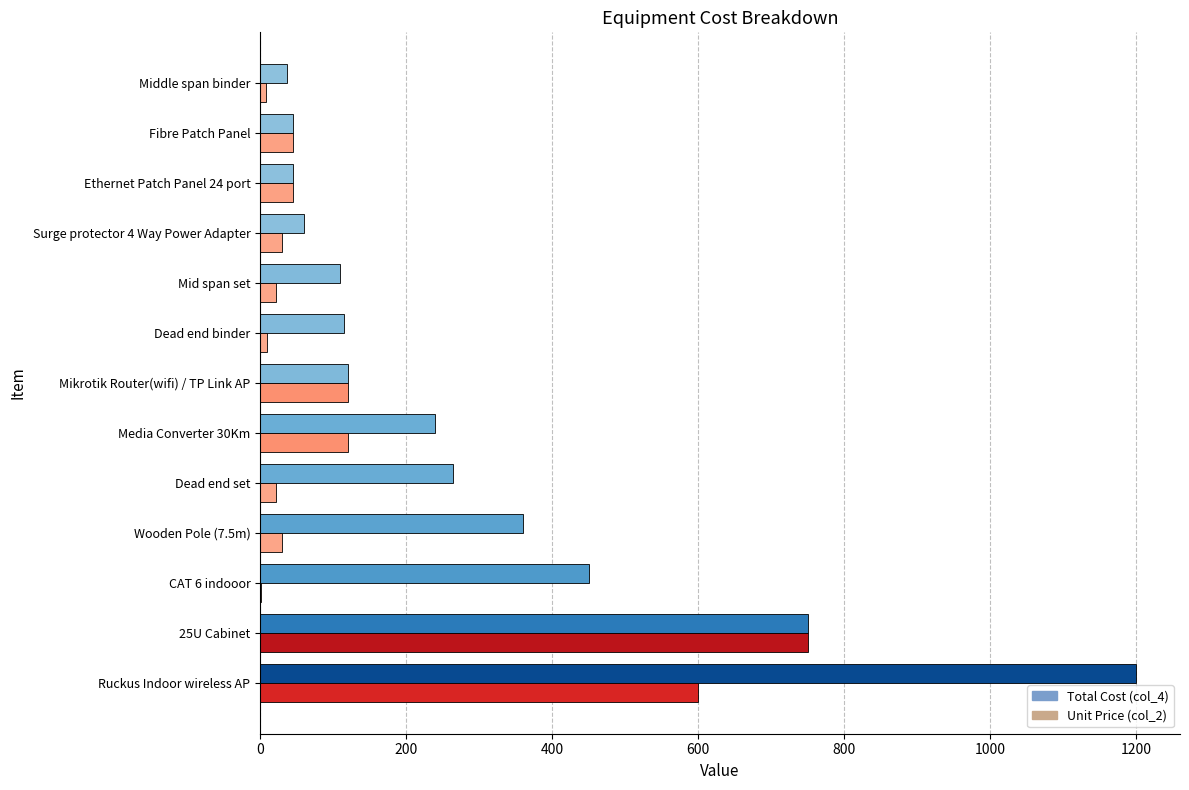

What are all the series names shown in the legend?

Total Cost (col_4), Unit Price (col_2)